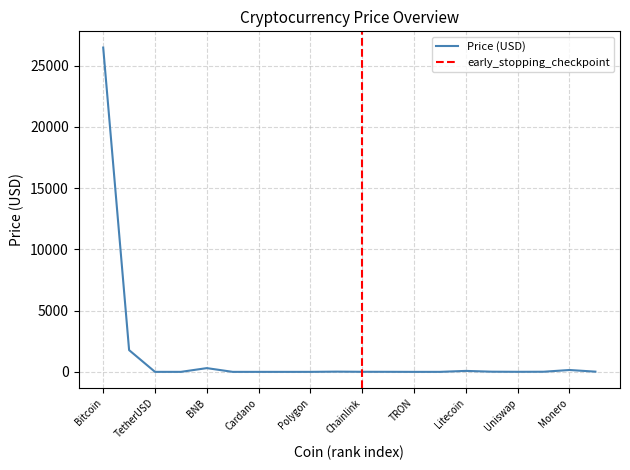

How many data points are above 6?

10